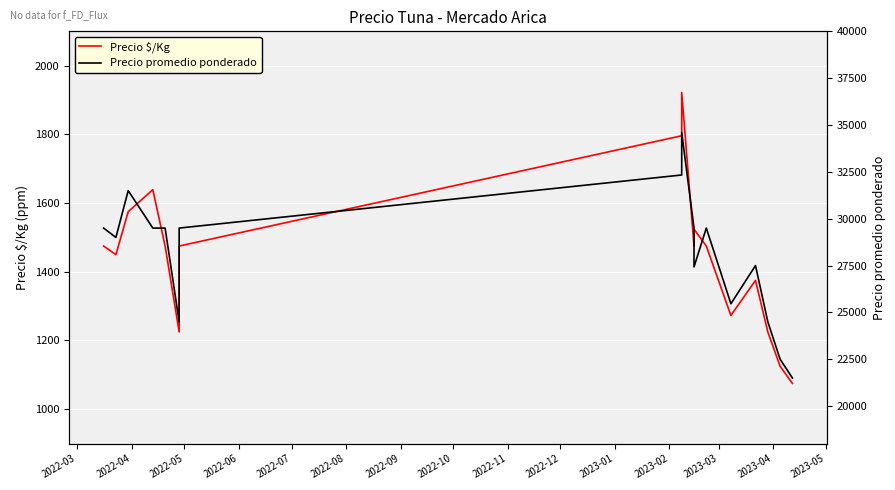

At how many categories does at least one series exceed 25870?

12